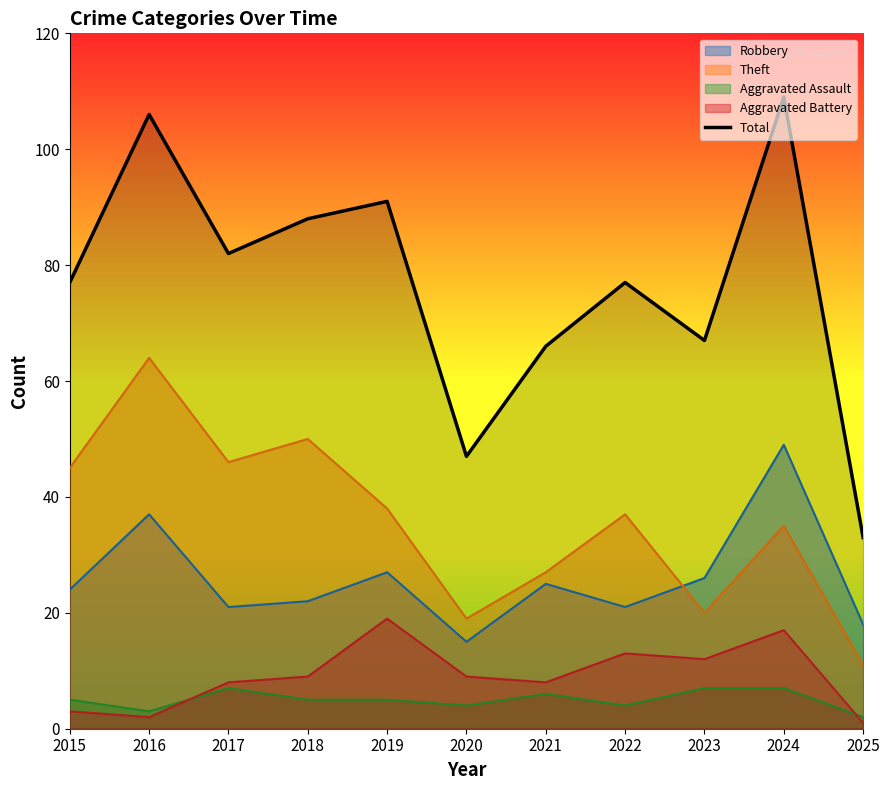

How many points are higher than both their immediate neighbors (excluding endpoints)?

4